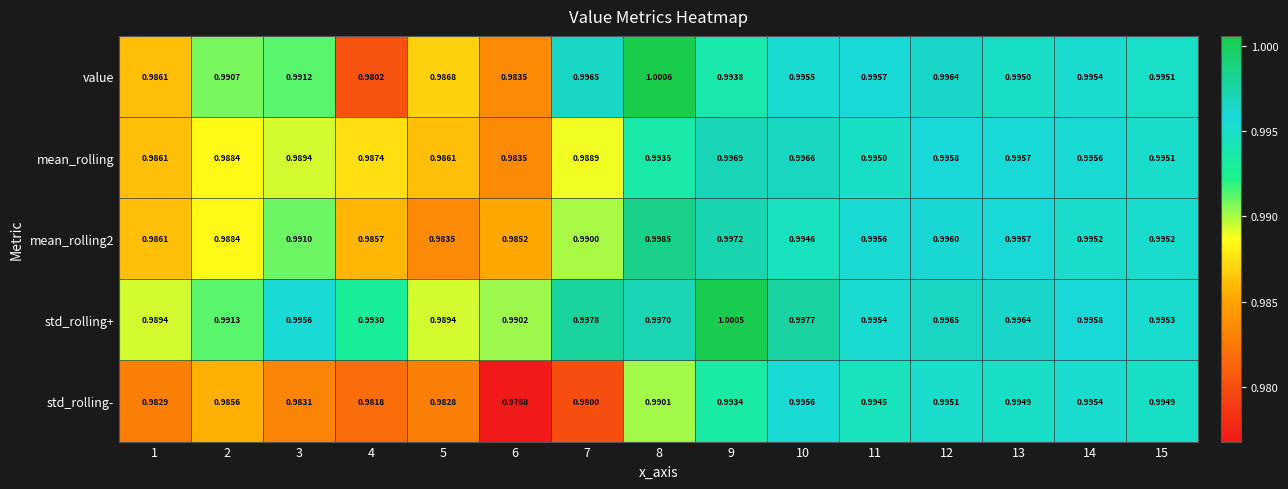

Rank the series by their maximum value, from highest to lowest.

value, std_rolling+, mean_rolling2, mean_rolling, std_rolling-